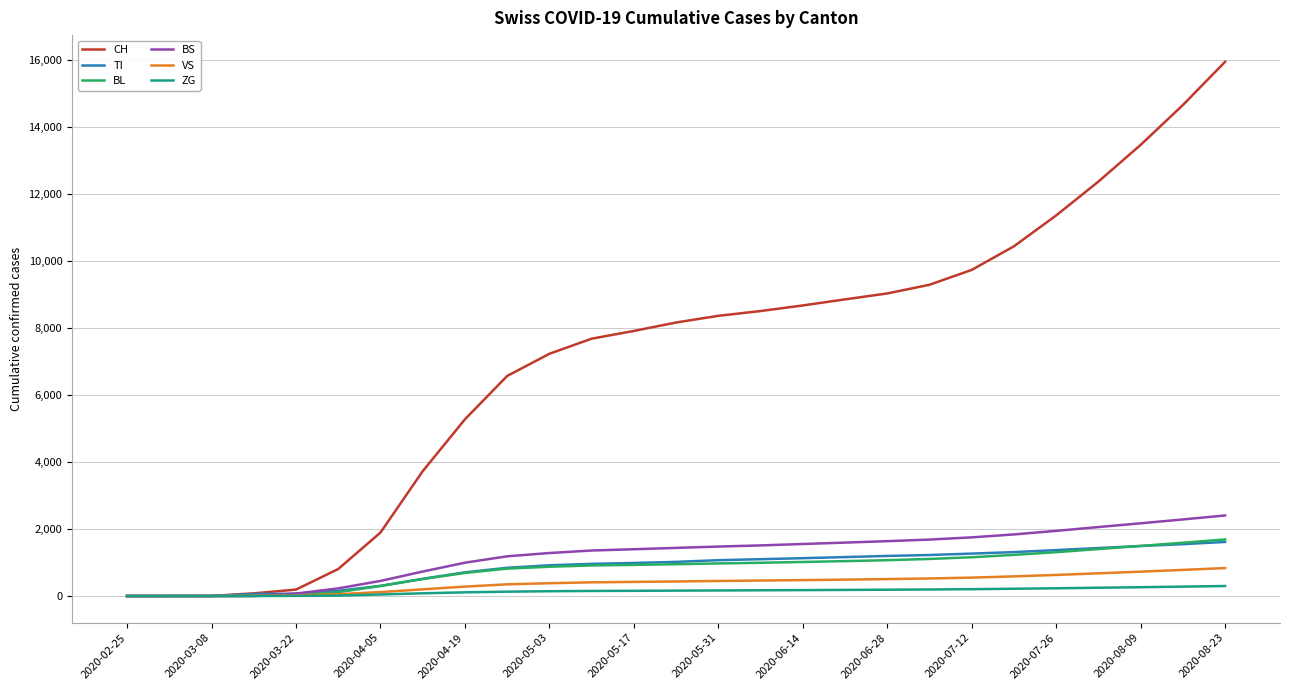

Which series has the widest spread of values?

CH